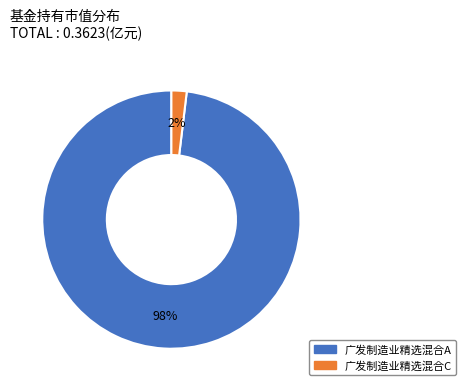

Rank the categories by value from highest to lowest.

广发制造业精选混合A, 广发制造业精选混合C